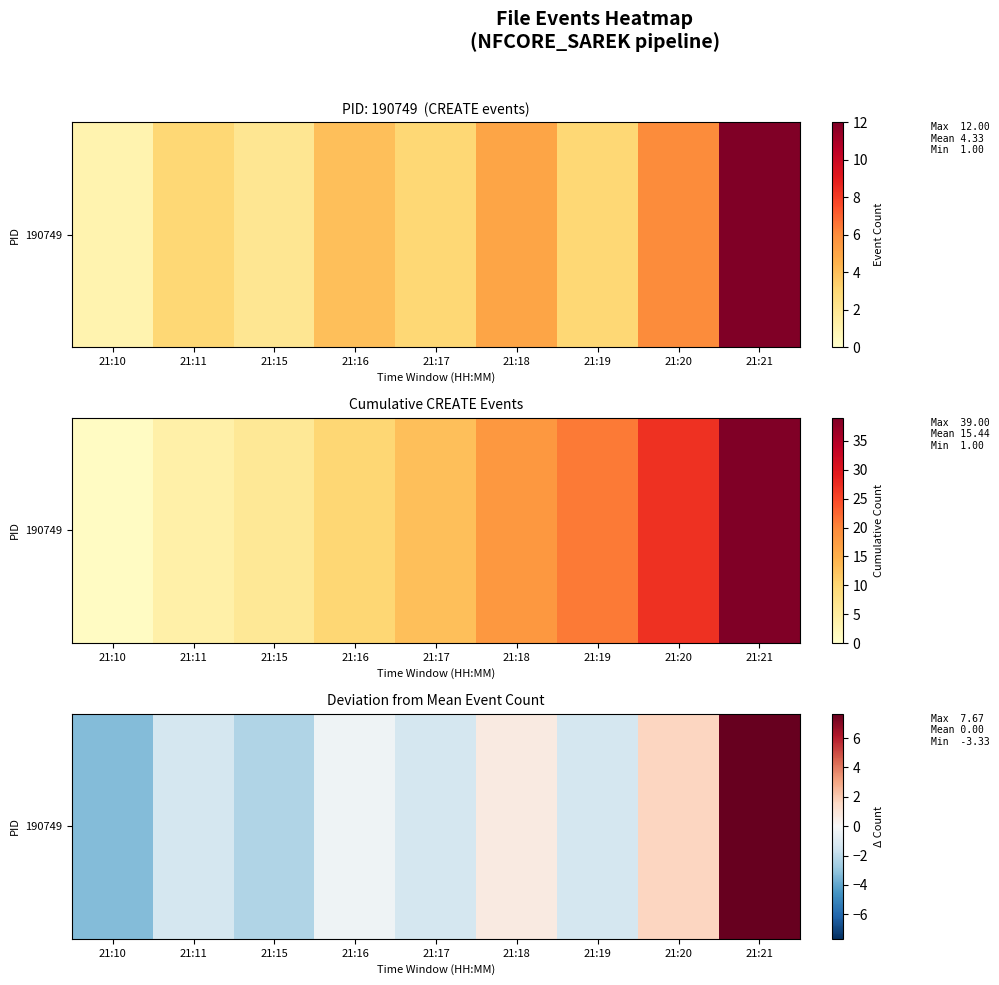

Which category has the highest value across all series?

21:21